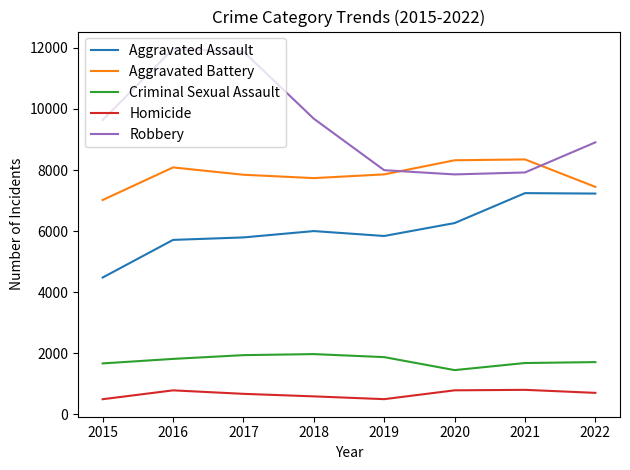

True or false: Aggravated Battery has a value of 2066 at 2018.

False